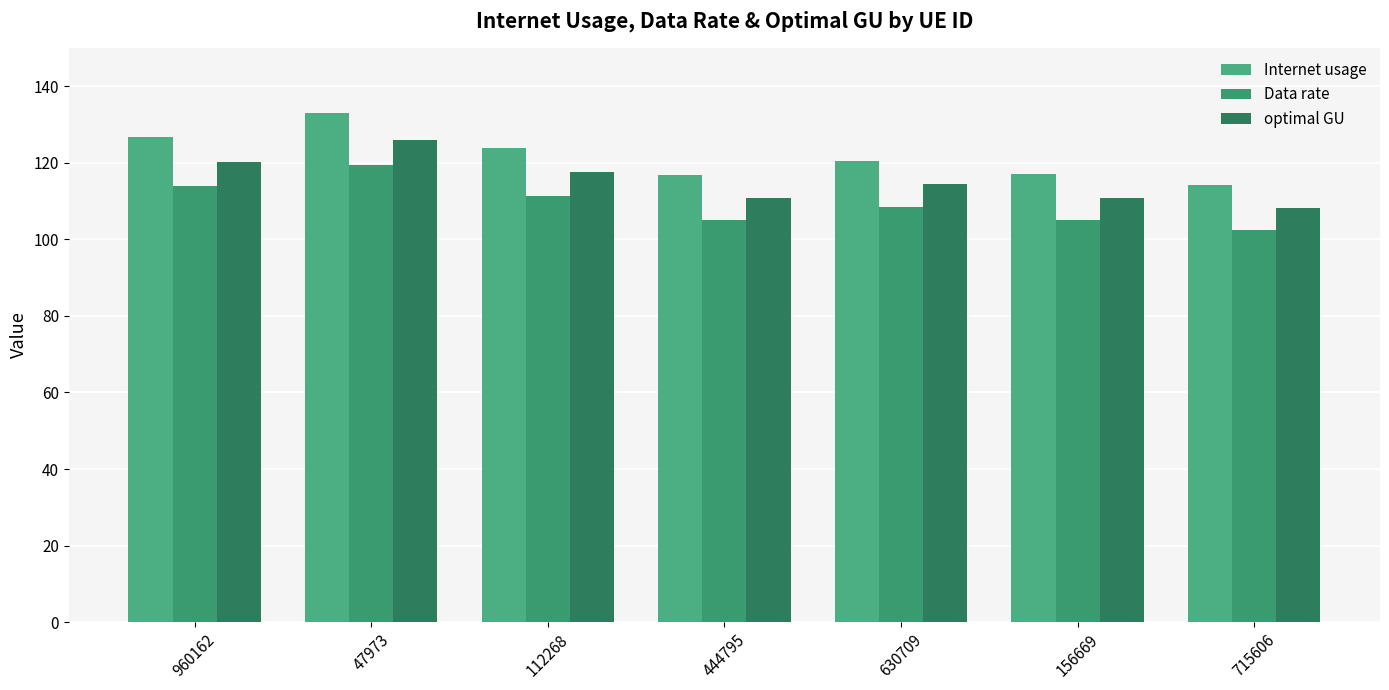

At which category is the sum across all series the highest?

47973